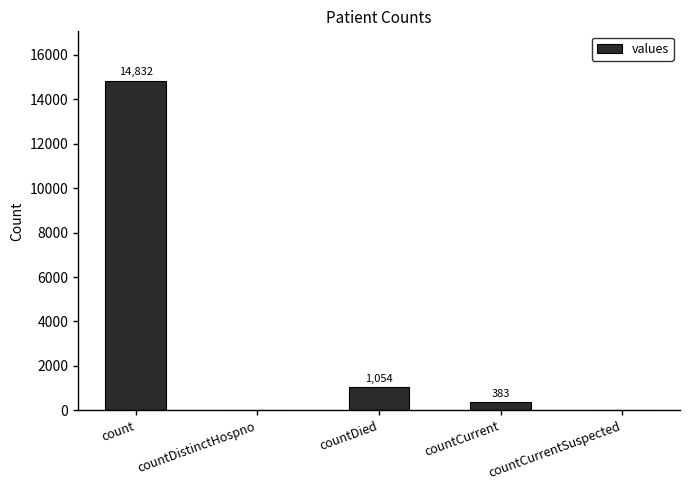

What is the sum of all values?

16269